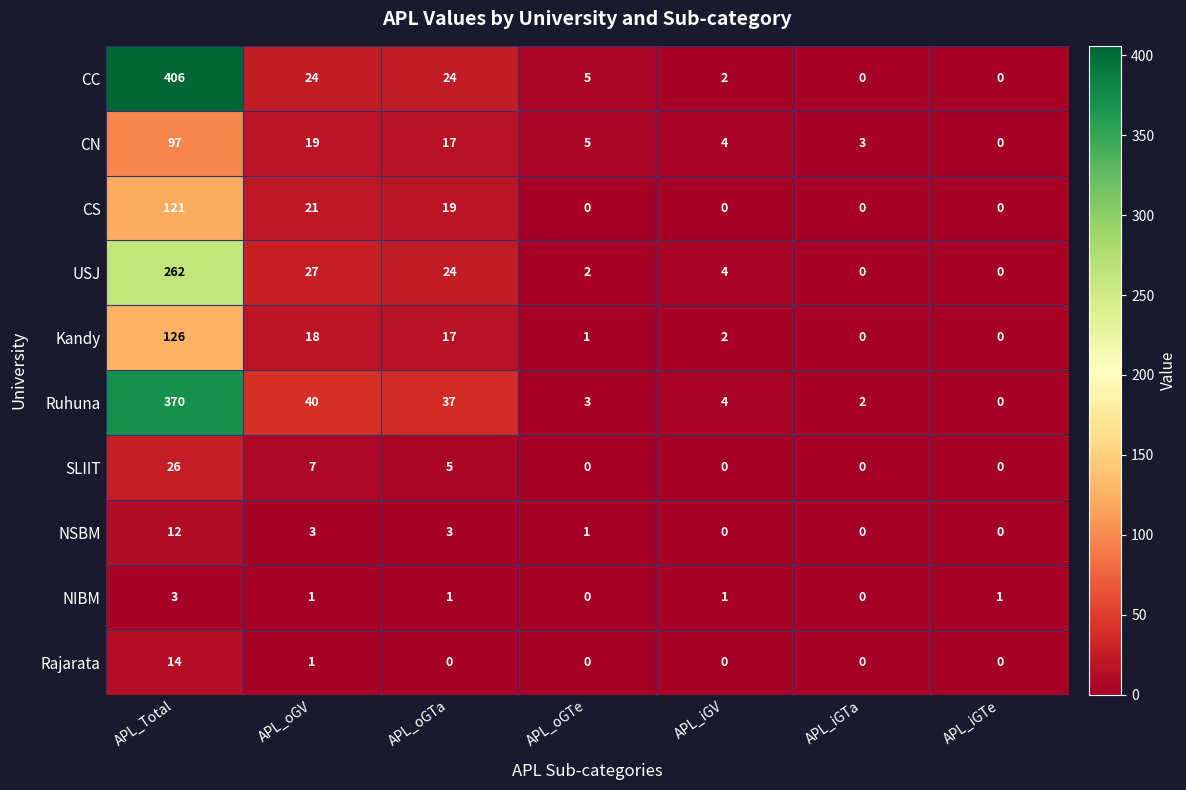

What is the difference between the highest and lowest values at APL_Total?

403